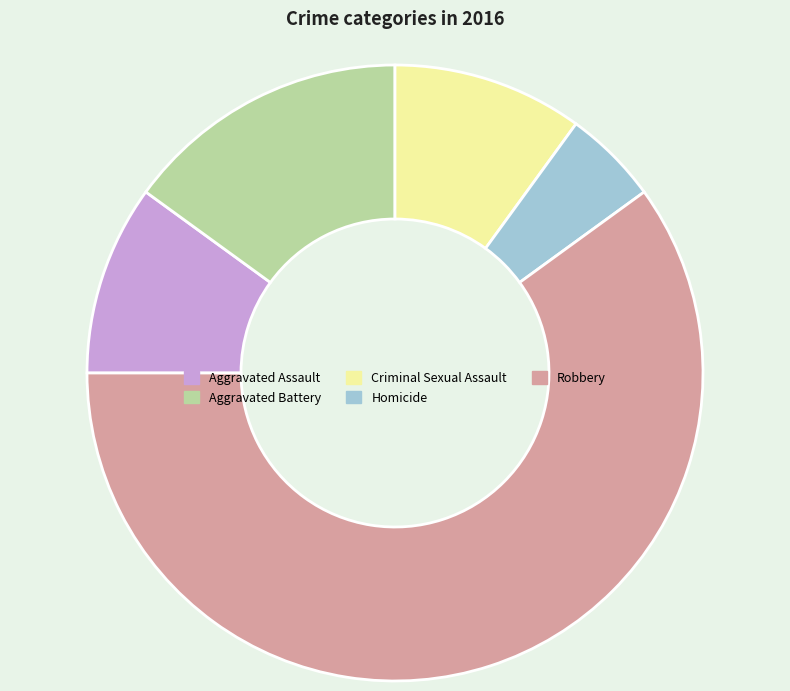

Is it true that Homicide is 5% of the pie?

True